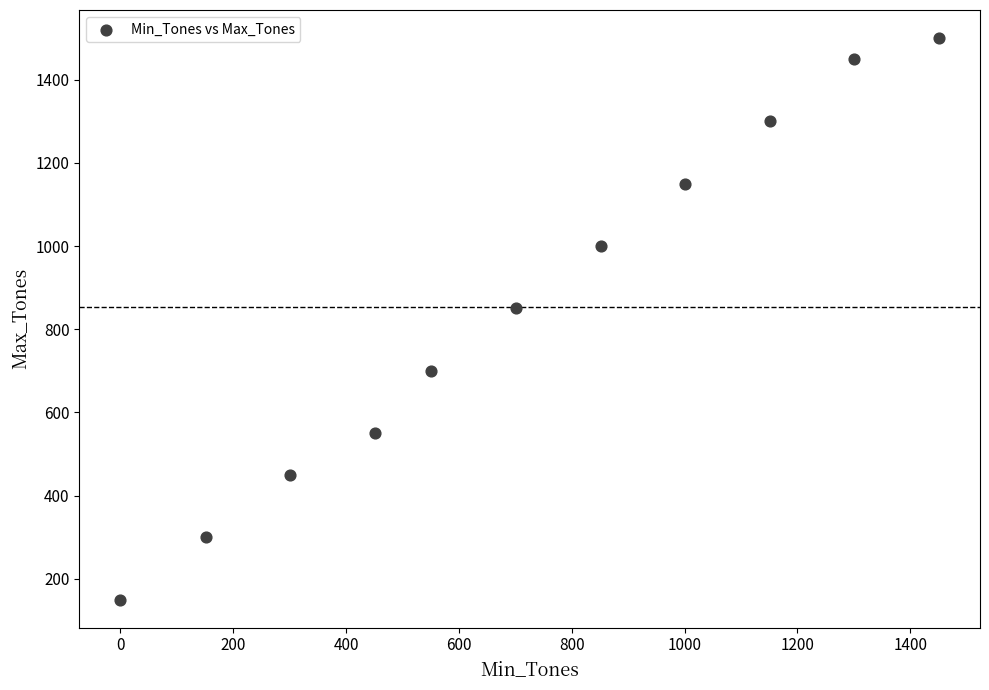

What is the average Y value?

855